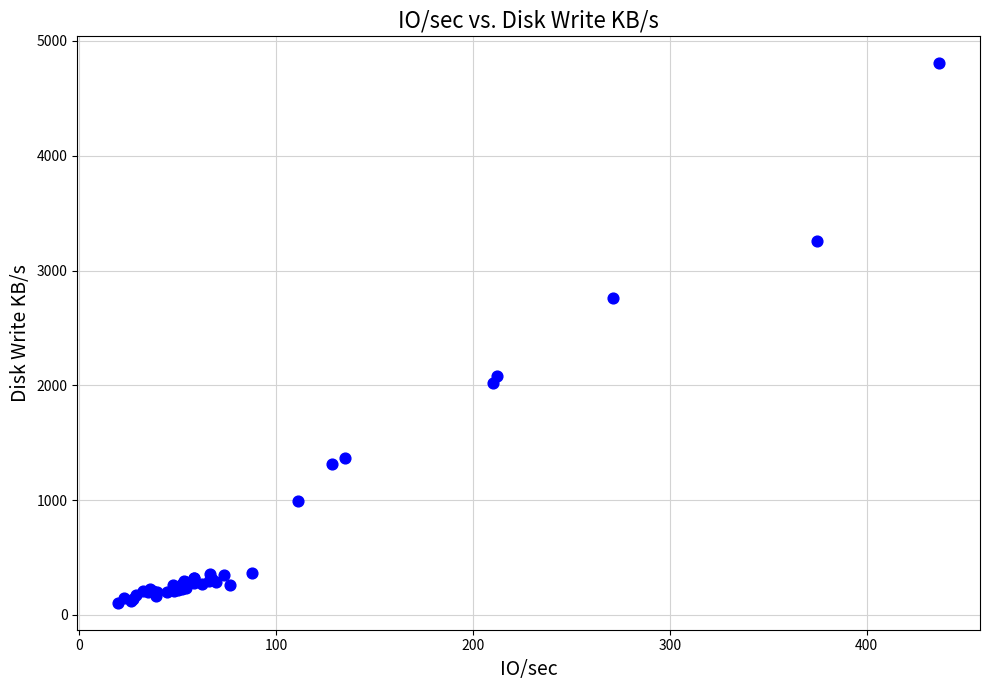

What Y value in the scatter plot is closest to 2455?

2762.1